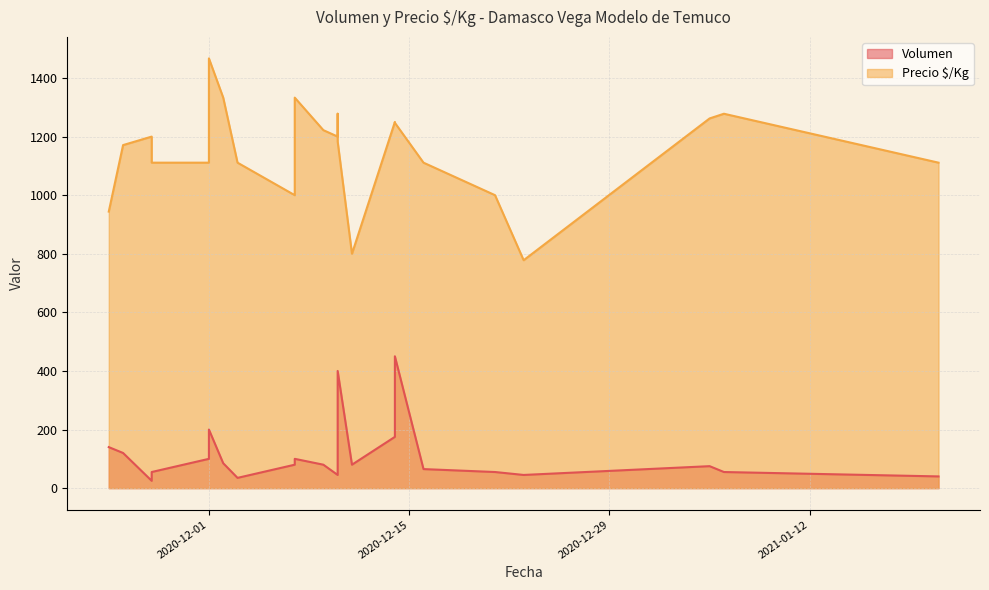

What is the difference between the highest and lowest values at 2020-11-27?

1056